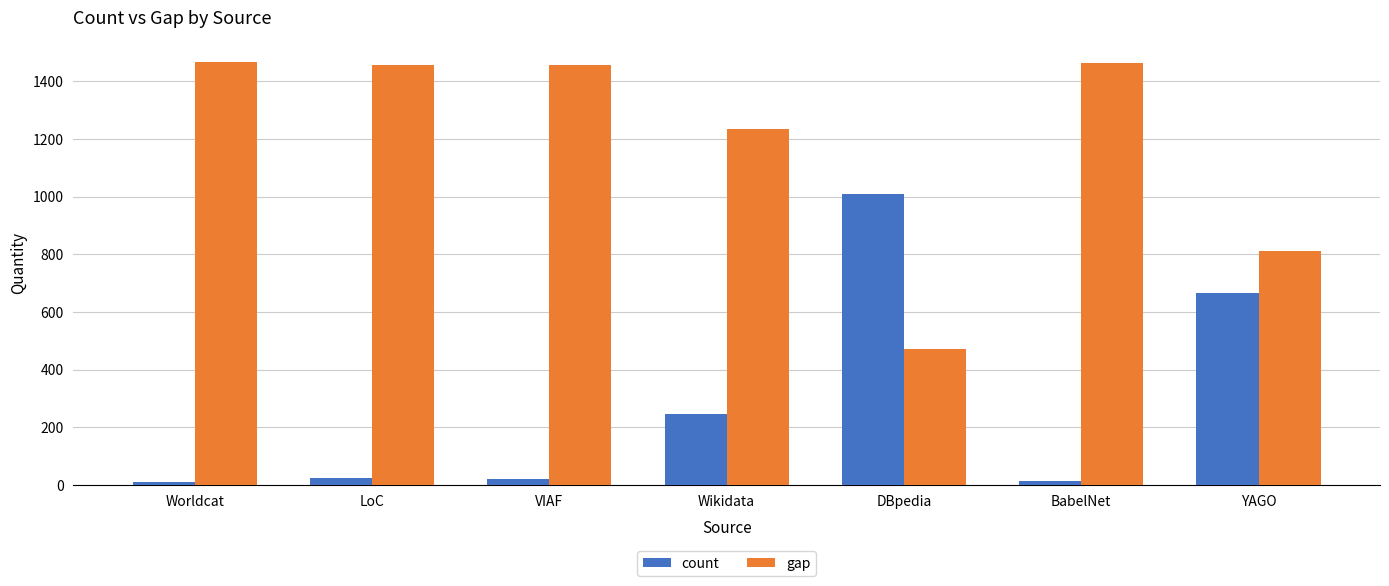

What is the maximum value for gap?

1468